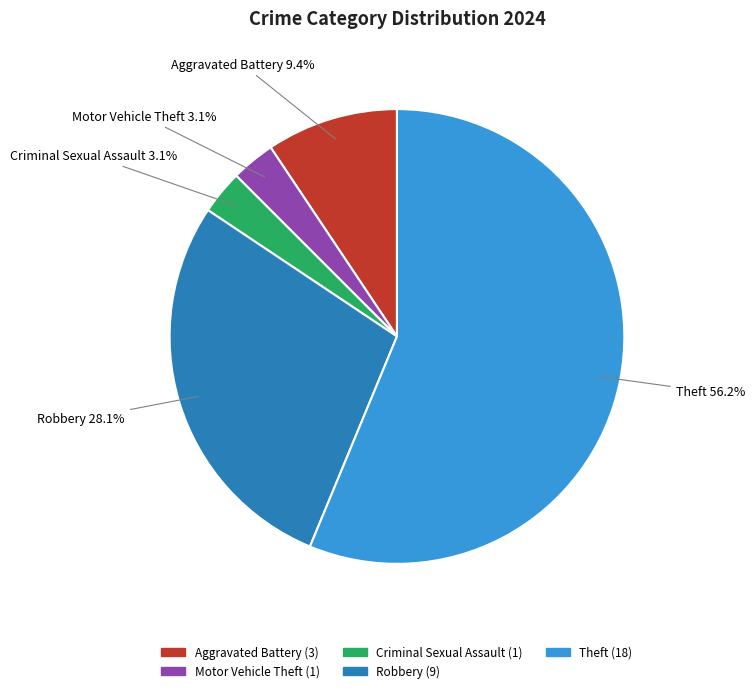

Does Robbery represent more than half of the total?

No